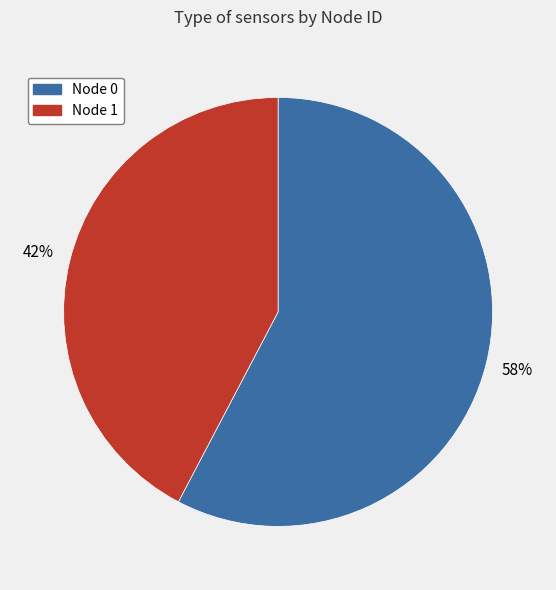

To the nearest percent, what portion does Node 0 represent?

58%